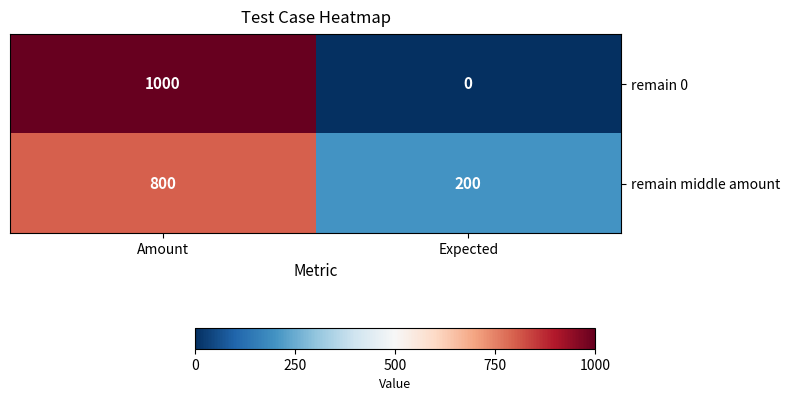

Reading left to right, transcribe all the data shown in this chart.

remain 0: Amount=1000	Expected=0
remain middle amount: Amount=800	Expected=200